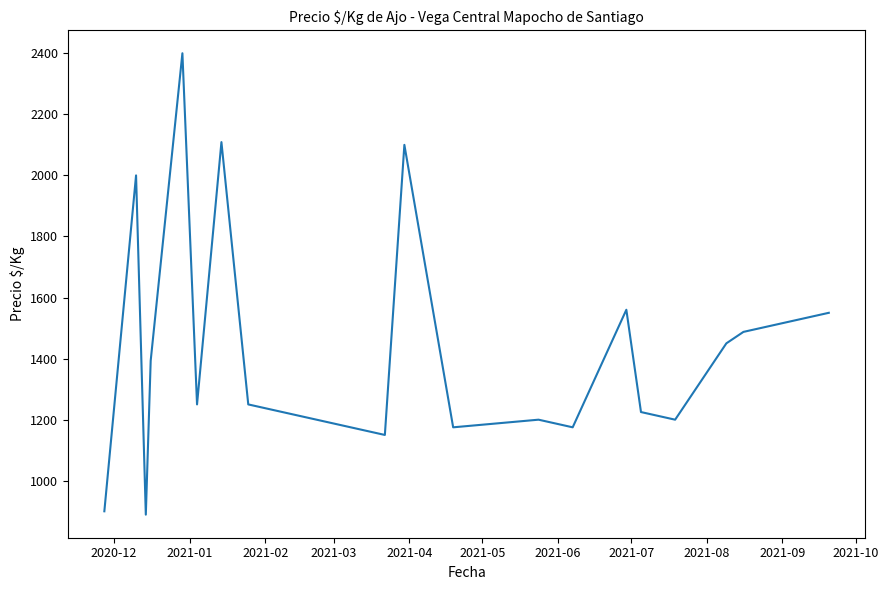

What is the difference between the maximum and minimum values?

1511.0